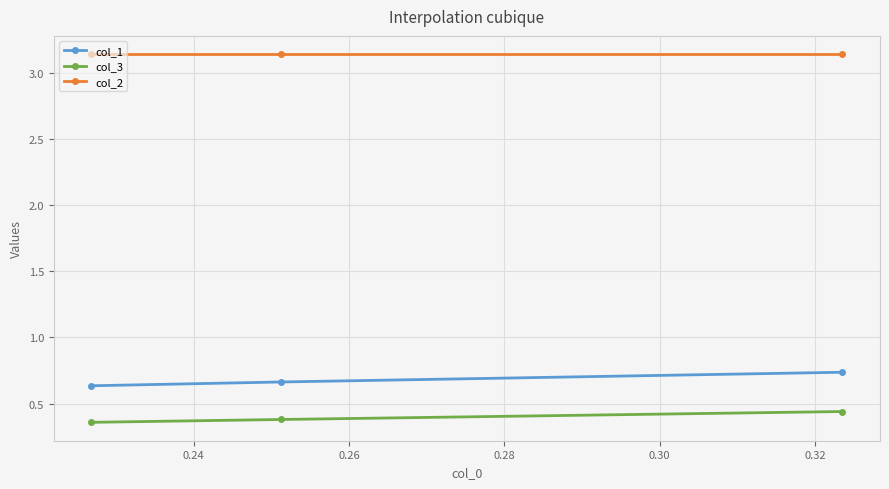

How many col_2 values are between 3 and 4?

3